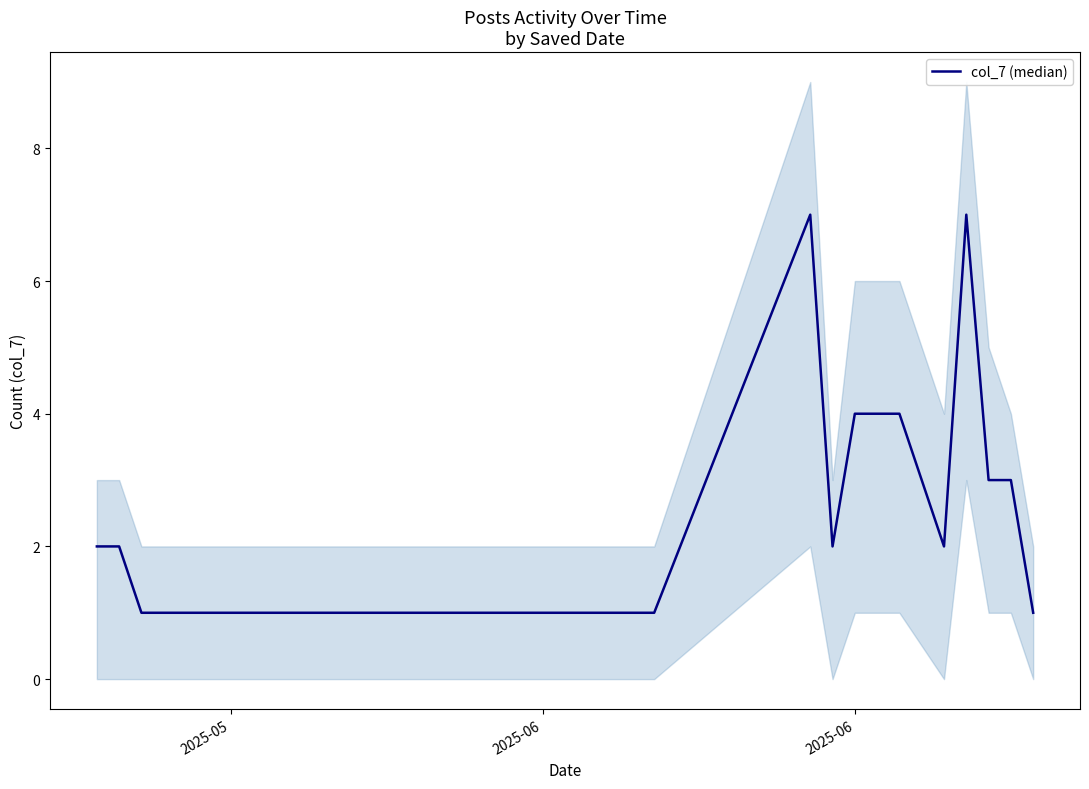

Where does the data first go above 2?

2025-06